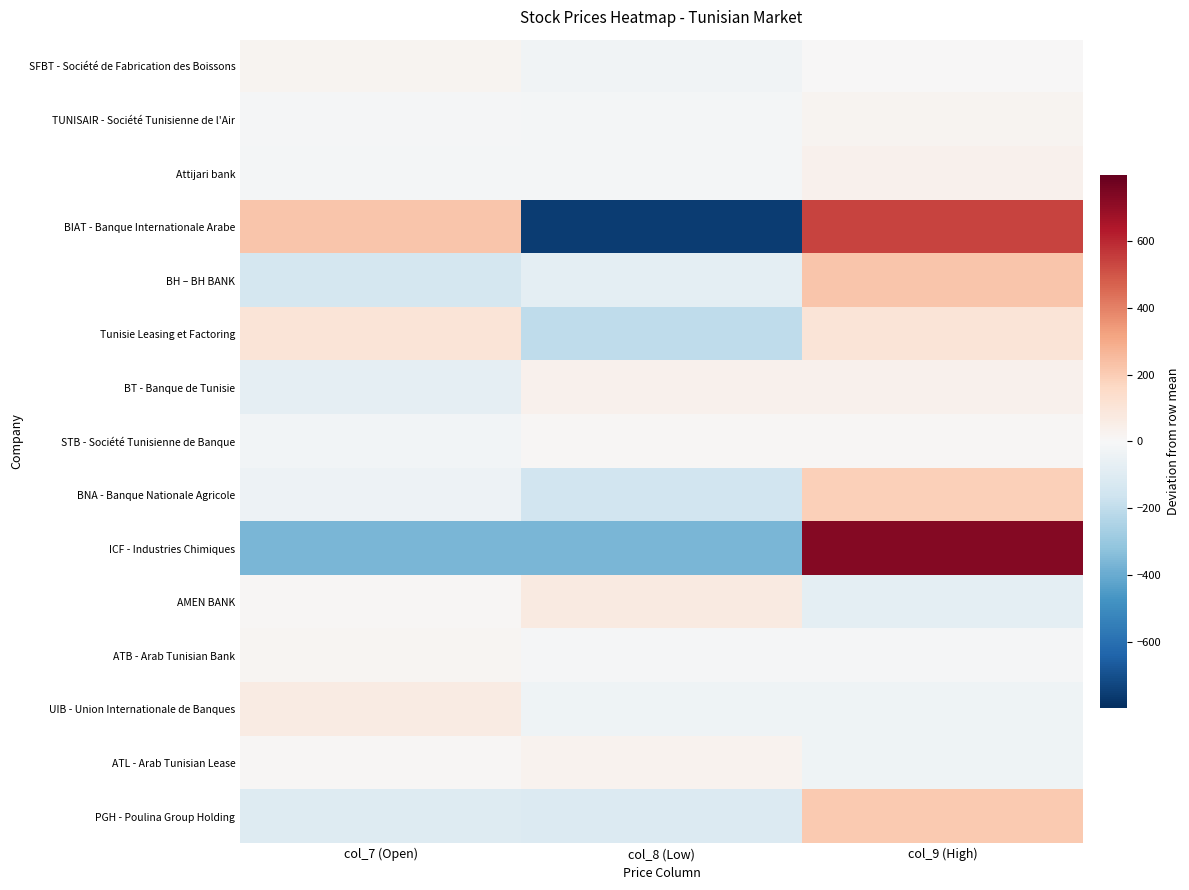

Reading right to left, transcribe all the data shown in this chart.

SFBT - Société de Fabrication des Boissons: col_9 (High)=3.3	col_8 (Low)=-26.7	col_7 (Open)=23.3
TUNISAIR - Société Tunisienne de l'Air: col_9 (High)=23.3	col_8 (Low)=-16.7	col_7 (Open)=-6.7
Attijari bank: col_9 (High)=33.3	col_8 (Low)=-16.7	col_7 (Open)=-16.7
BIAT - Banque Internationale Arabe: col_9 (High)=540.0	col_8 (Low)=-760.0	col_7 (Open)=220.0
BH – BH BANK: col_9 (High)=220.0	col_8 (Low)=-80.0	col_7 (Open)=-140.0
Tunisie Leasing et Factoring: col_9 (High)=100.0	col_8 (Low)=-200.0	col_7 (Open)=100.0
BT - Banque de Tunisie: col_9 (High)=36.7	col_8 (Low)=36.7	col_7 (Open)=-73.3
STB - Société Tunisienne de Banque: col_9 (High)=10.0	col_8 (Low)=10.0	col_7 (Open)=-20.0
BNA - Banque Nationale Agricole: col_9 (High)=190.0	col_8 (Low)=-150.0	col_7 (Open)=-40.0
ICF - Industries Chimiques: col_9 (High)=733.3	col_8 (Low)=-366.7	col_7 (Open)=-366.7
AMEN BANK: col_9 (High)=-80.0	col_8 (Low)=70.0	col_7 (Open)=10.0
ATB - Arab Tunisian Bank: col_9 (High)=-6.7	col_8 (Low)=-6.7	col_7 (Open)=13.3
UIB - Union Internationale de Banques: col_9 (High)=-33.3	col_8 (Low)=-33.3	col_7 (Open)=66.7
ATL - Arab Tunisian Lease: col_9 (High)=-33.3	col_8 (Low)=26.7	col_7 (Open)=6.7
PGH - Poulina Group Holding: col_9 (High)=210.0	col_8 (Low)=-110.0	col_7 (Open)=-100.0